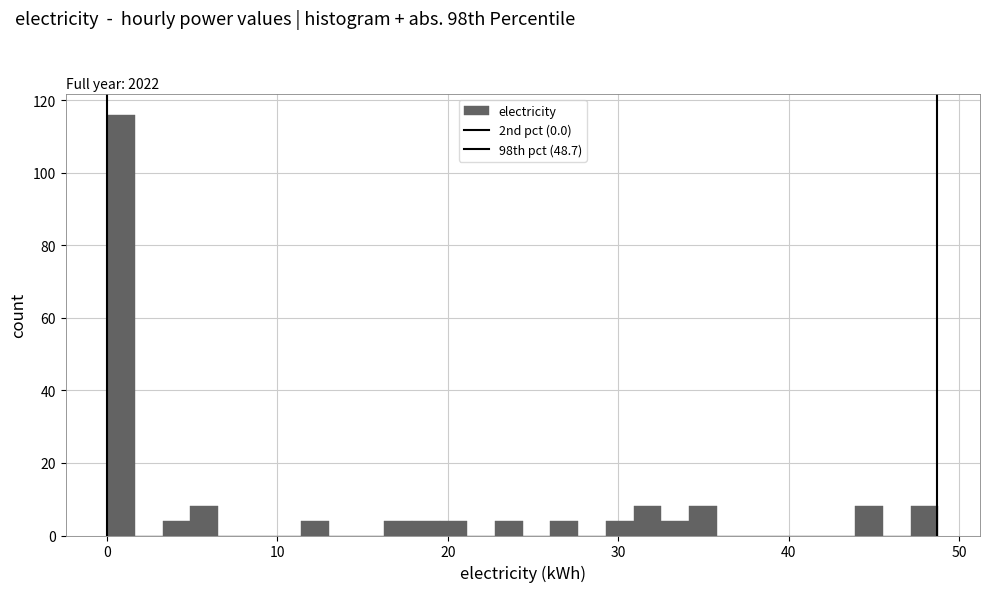

Read against the x-axis, roughly where is the centre of the tallest bar?

1